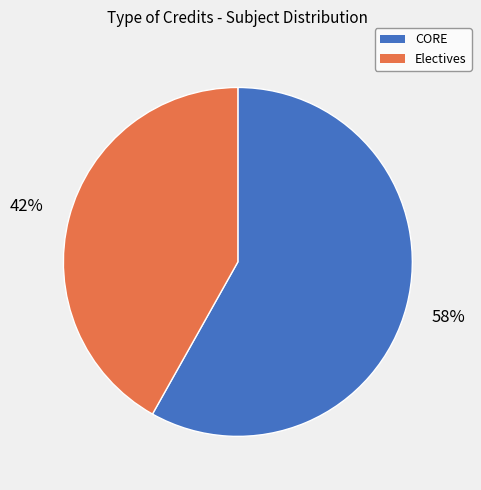

Does any single category account for the majority?

Yes